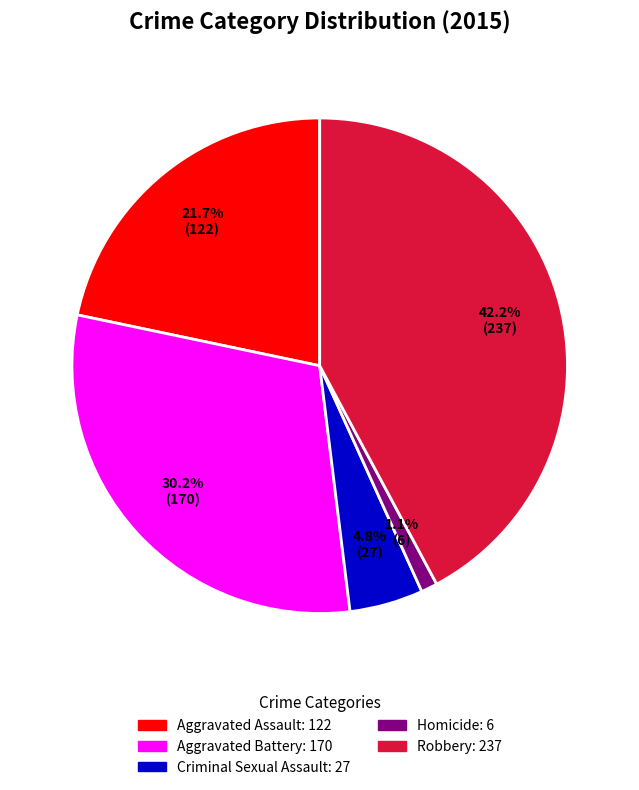

Which category has the smallest portion of the pie?

Homicide